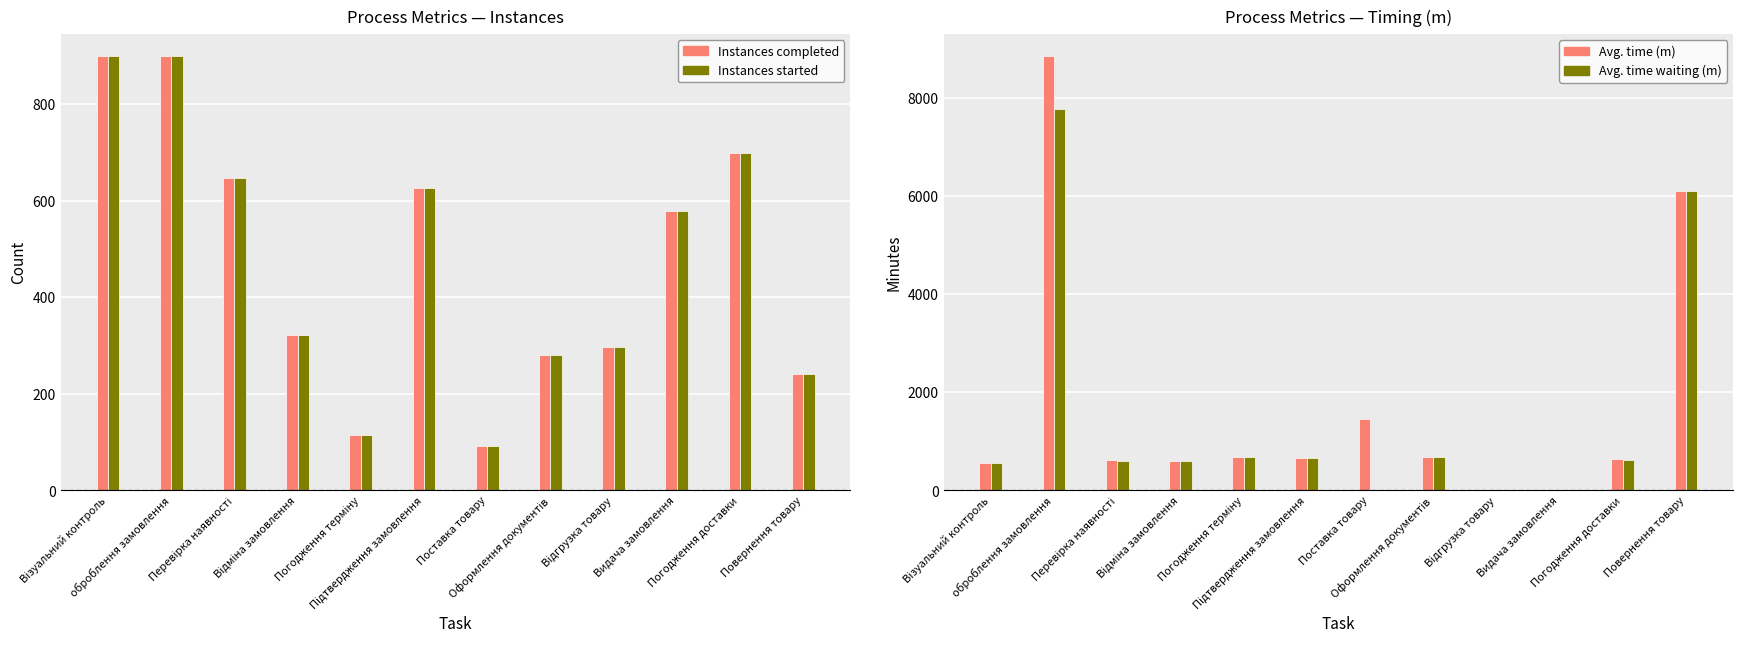

At how many categories does at least one series exceed 7222?

1